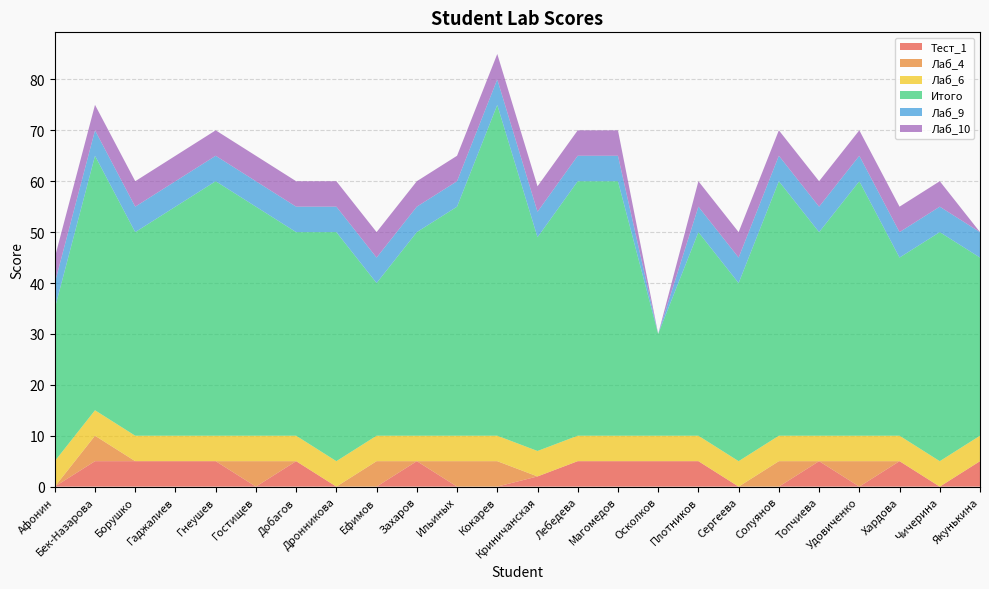

Reading right to left, transcribe all the data shown in this chart.

Тест_1: 5	0	5	0	5	0	0	5	5	5	5	2	0	0	5	0	0	5	0	5	5	5	5	0
Лаб_4: 0	0	0	5	0	5	0	0	0	0	0	0	5	5	0	5	0	0	5	0	0	0	5	0
Лаб_6: 5	5	5	5	5	5	5	5	5	5	5	5	5	5	5	5	5	5	5	5	5	5	5	5
Итого: 35	45	35	50	40	50	35	40	20	50	50	42	65	45	40	30	45	40	45	50	45	40	50	30
Лаб_9: 5	5	5	5	5	5	5	5	0	5	5	5	5	5	5	5	5	5	5	5	5	5	5	5
Лаб_10: 0	5	5	5	5	5	5	5	0	5	5	5	5	5	5	5	5	5	5	5	5	5	5	5